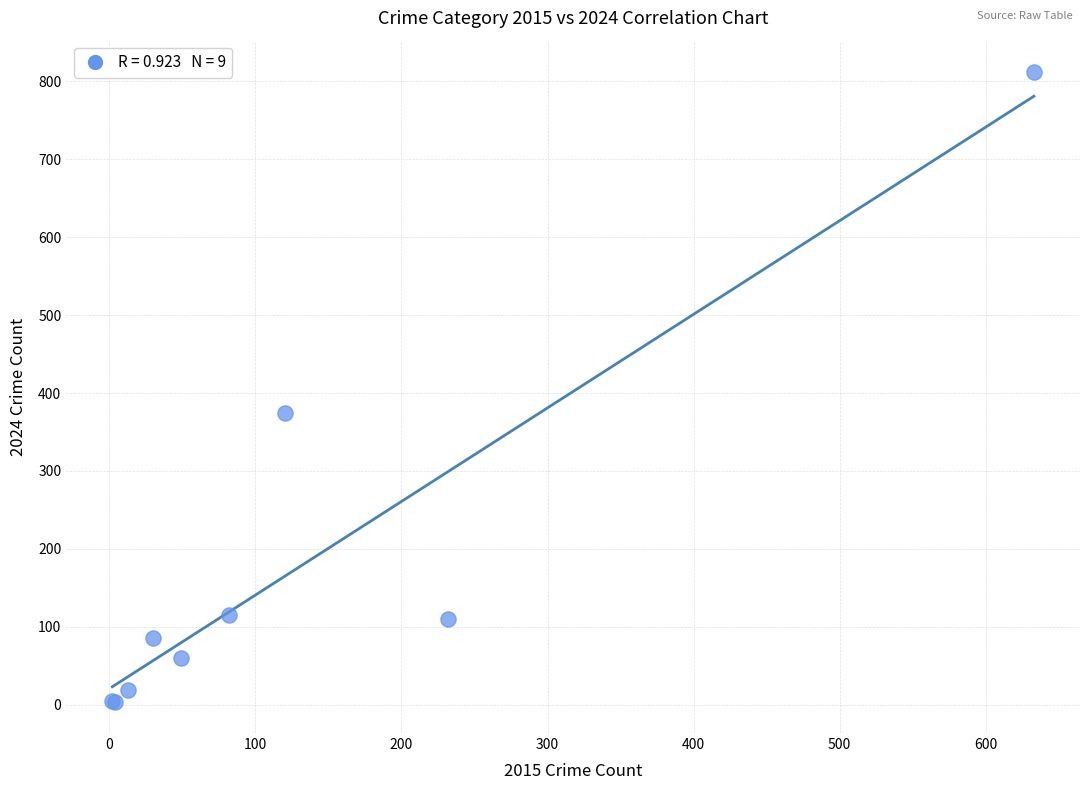

What Y value in the scatter plot is closest to 408?

374